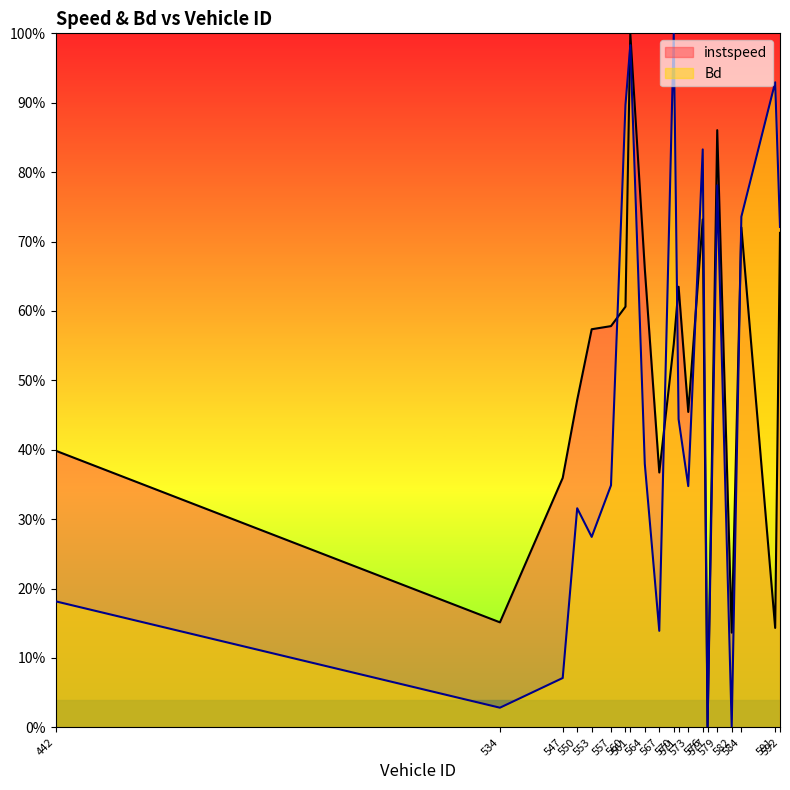

True or false: instspeed has a value of 0.1 at 567.0.

False